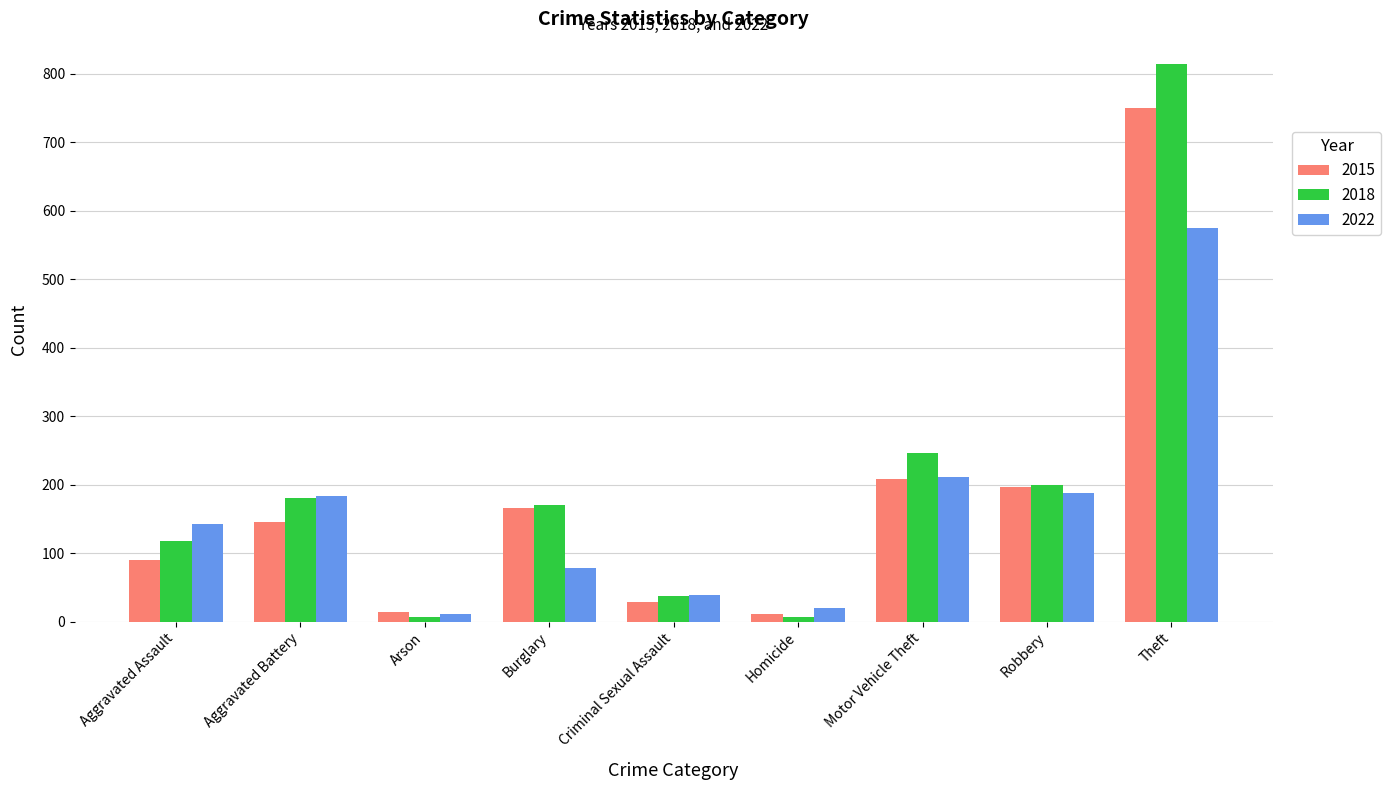

What is the average value of the 2015 series?

179